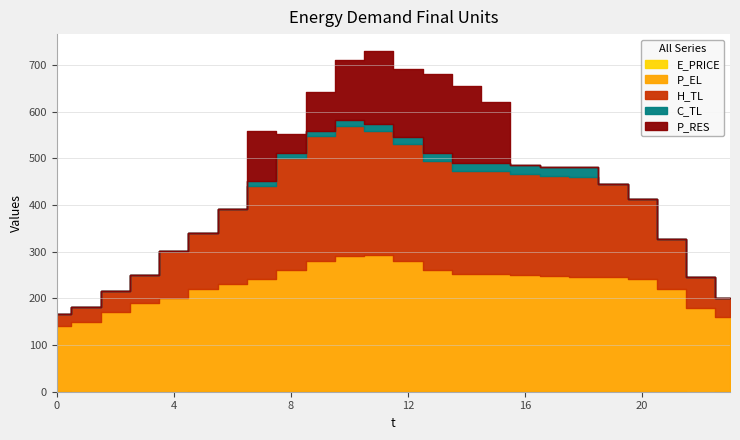

What is the total value across all series at 7?

558.4